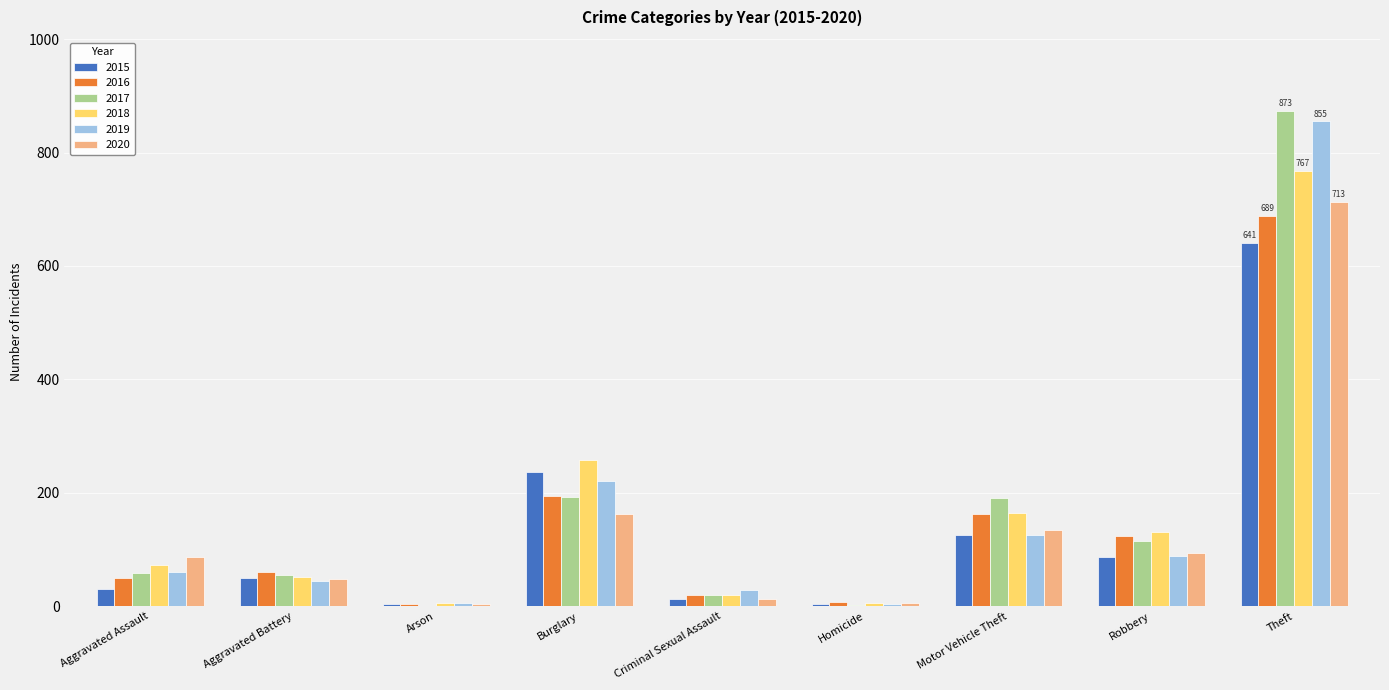

Is it true that 2019 equals 5 at Arson?

True